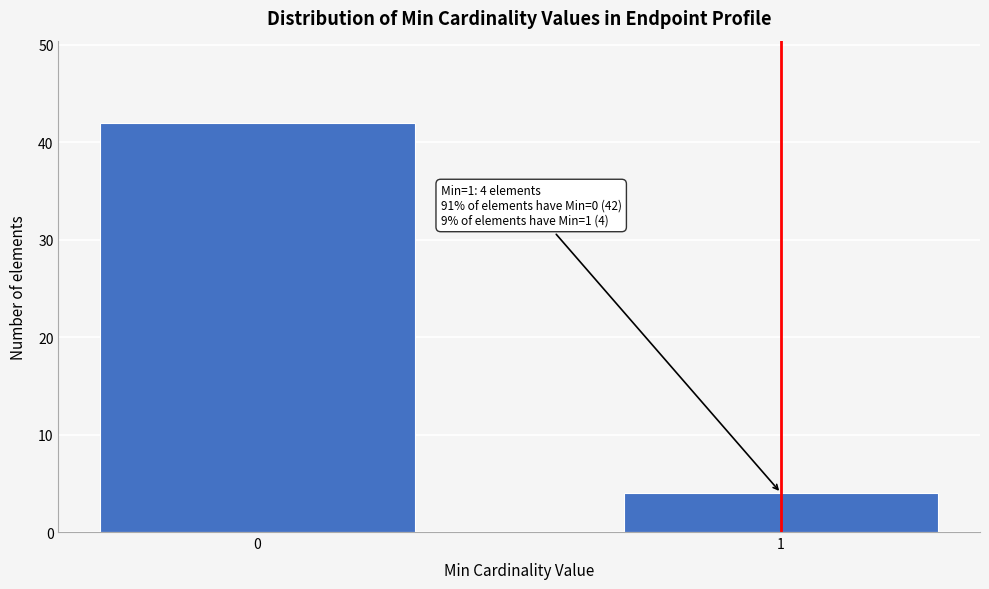

Reading left to right, extract all data points from this chart.

0=42	1=4